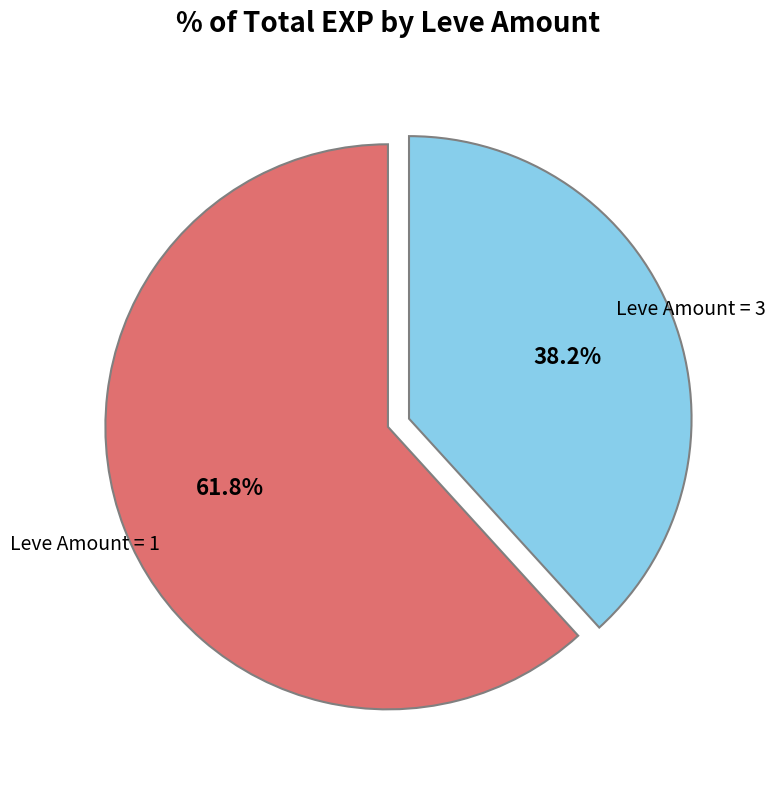

Do Leve Amount = 3 and Leve Amount = 1 together represent more than half of the pie?

Yes